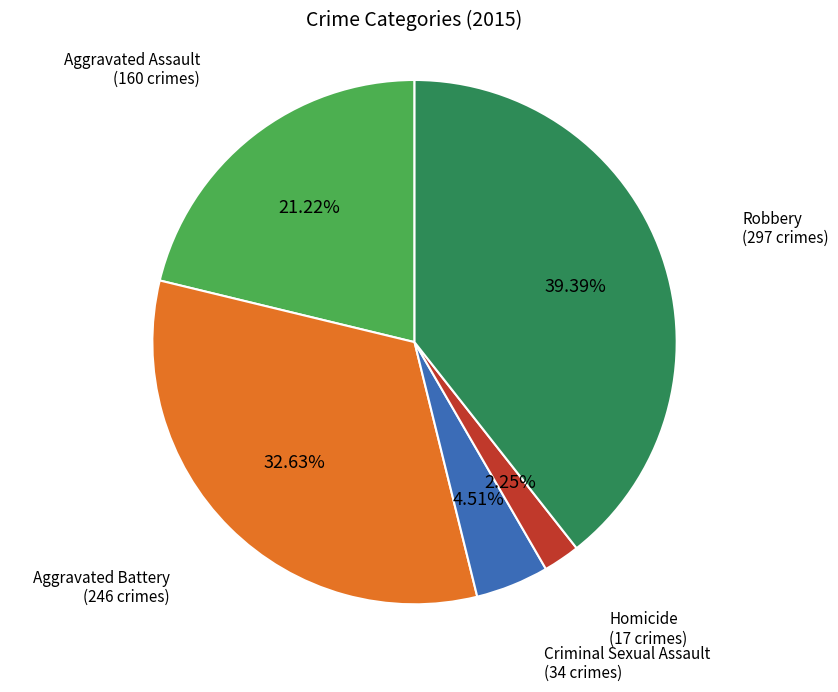

Between Criminal Sexual Assault and Robbery, which is larger?

Robbery